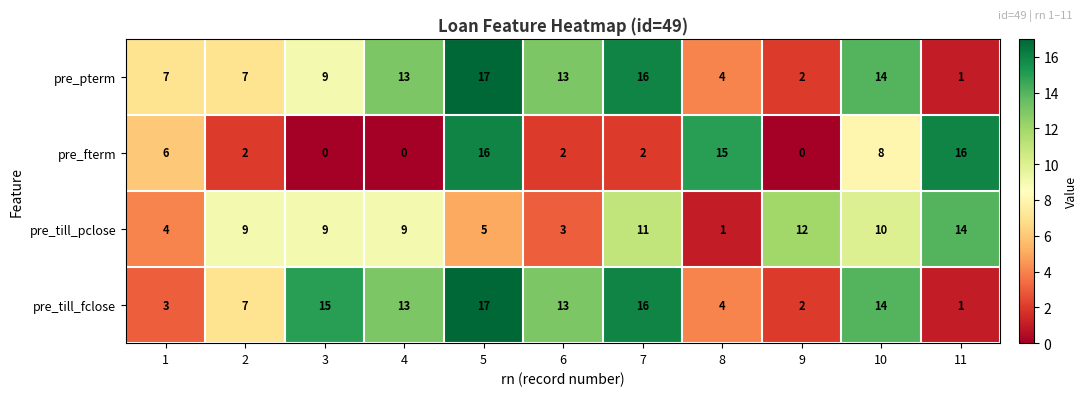

Which series has the largest total across all categories?

pre_till_fclose